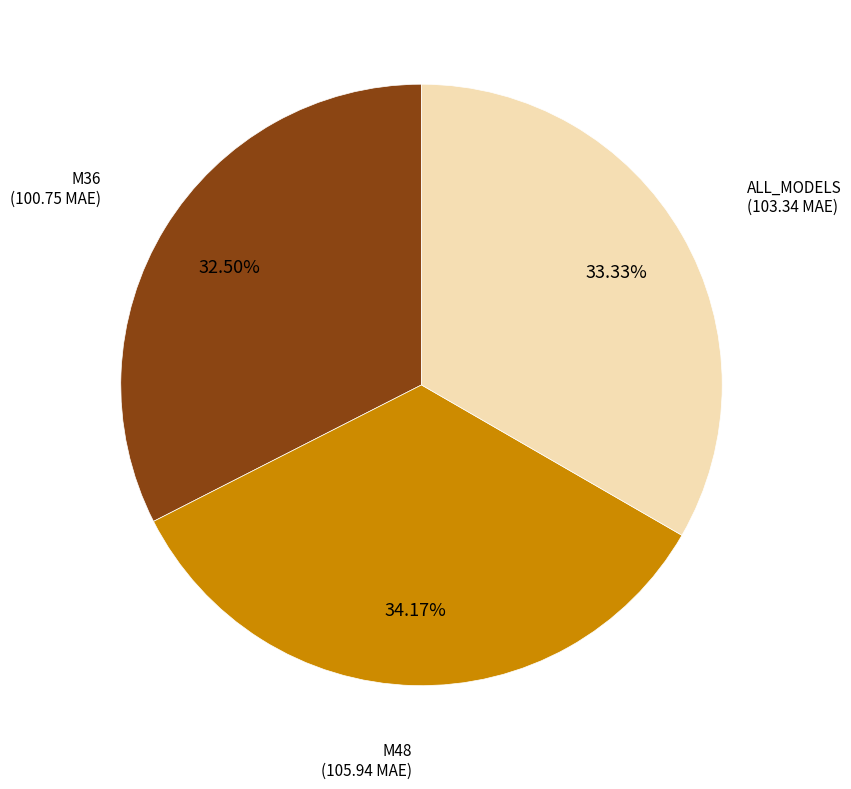

Count the number of slices in the pie.

3